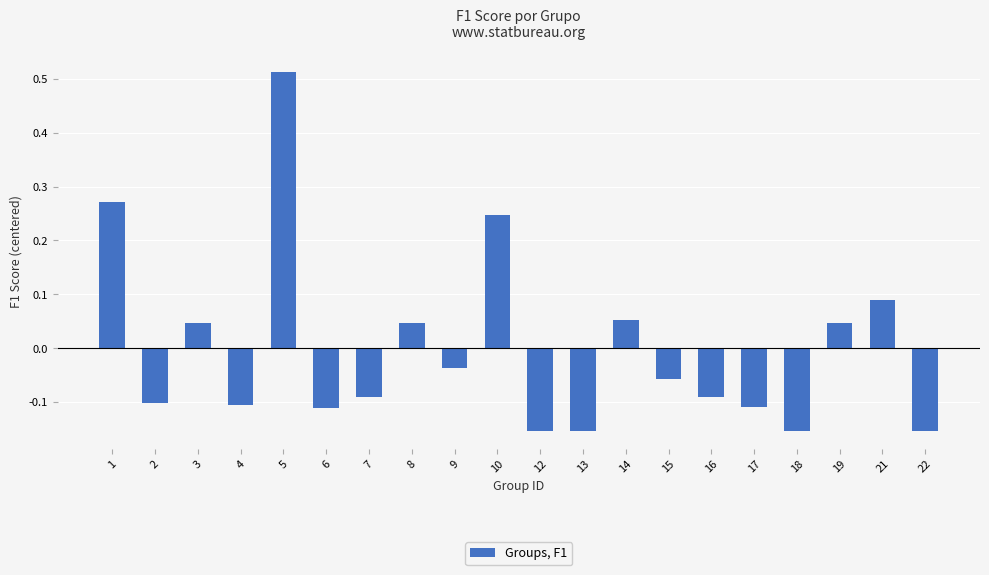

The value at 2 is -0.1. True or false?

True